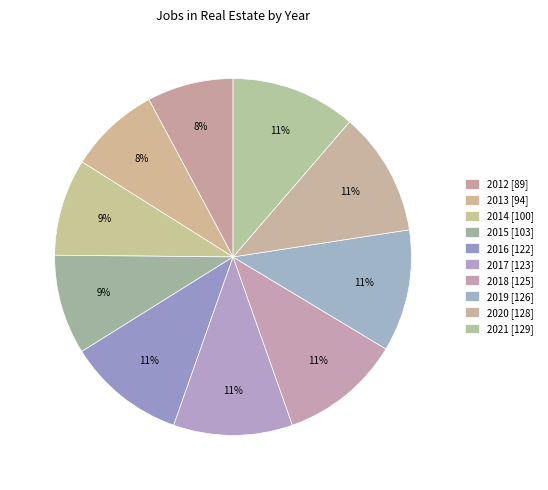

Is there a majority slice in this chart?

No